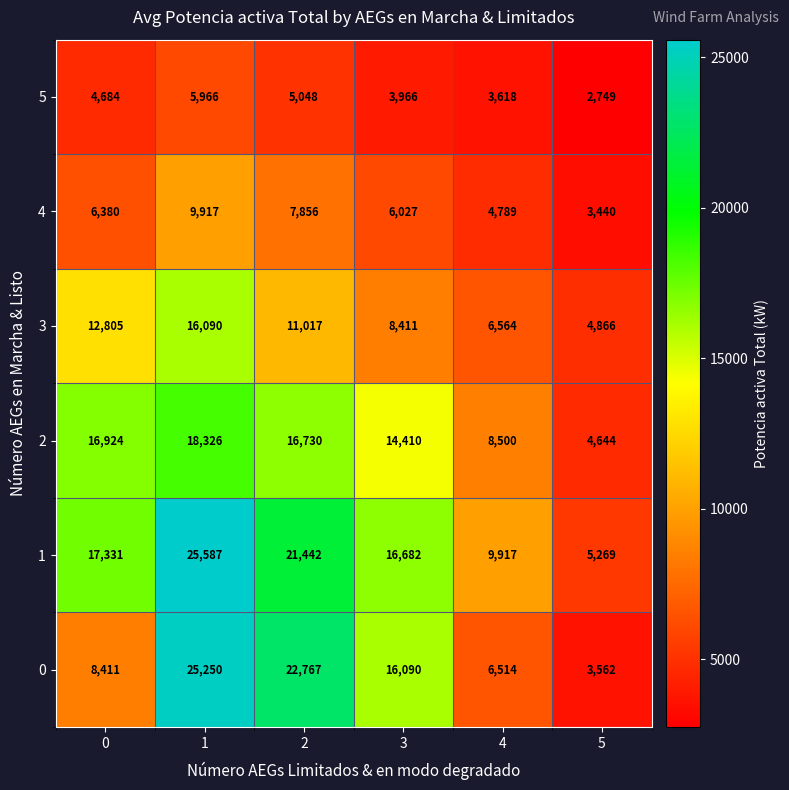

What is the maximum value for 5?

5966